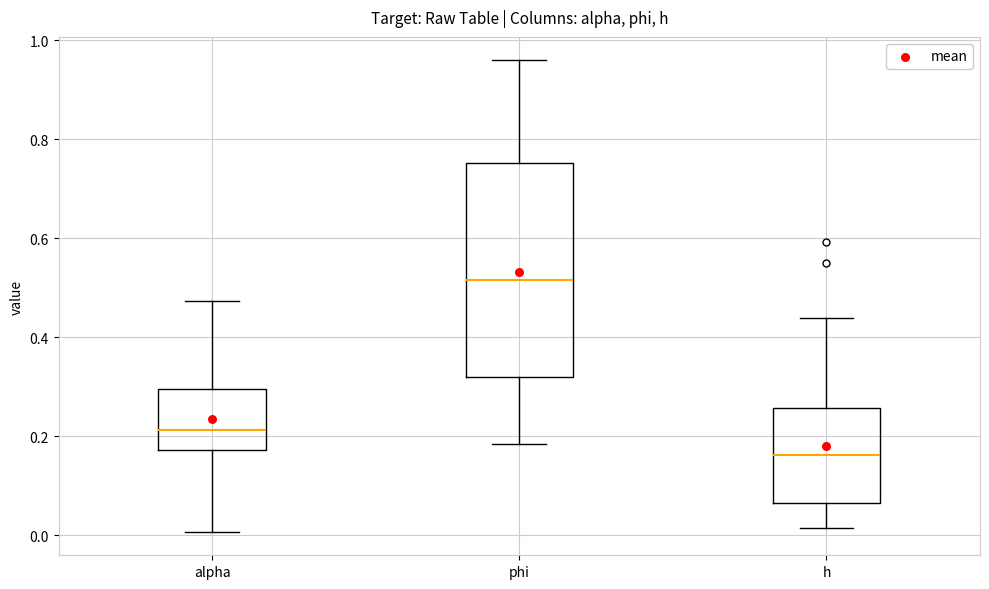

Reading left to right, read every box against the y-axis: the position of its median line, the range the box covers, and the ends of its whiskers. The values are not printed on the chart, so give them approximately, as read against the axis.

alpha: median 0.22, box 0.18 to 0.30, whiskers 0.00 to 0.48
phi: median 0.52, box 0.32 to 0.76, whiskers 0.18 to 0.96
h: median 0.16, box 0.06 to 0.26, whiskers 0.02 to 0.44